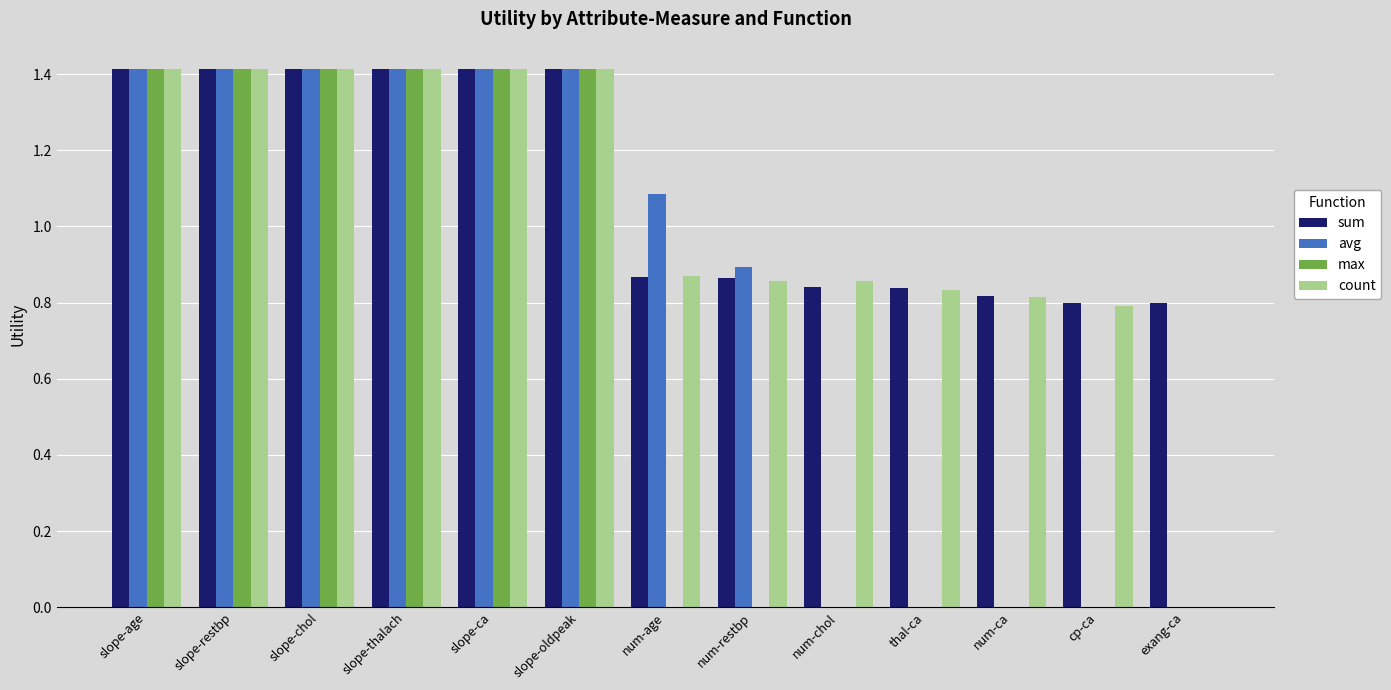

What is the maximum value shown in the chart?

1.4